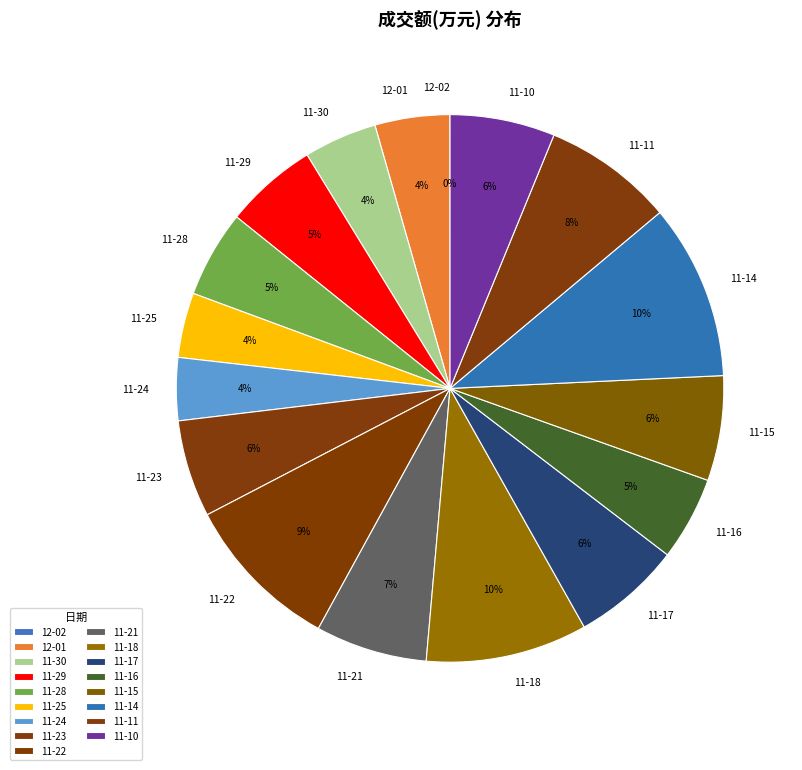

Is it true that 11-25 is 17% of the pie?

False